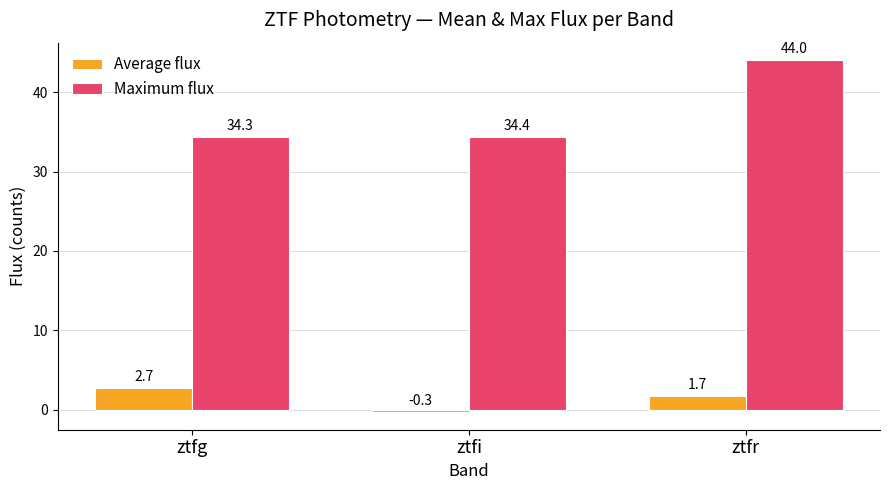

What is the difference between the highest and lowest values at ztfr?

42.3